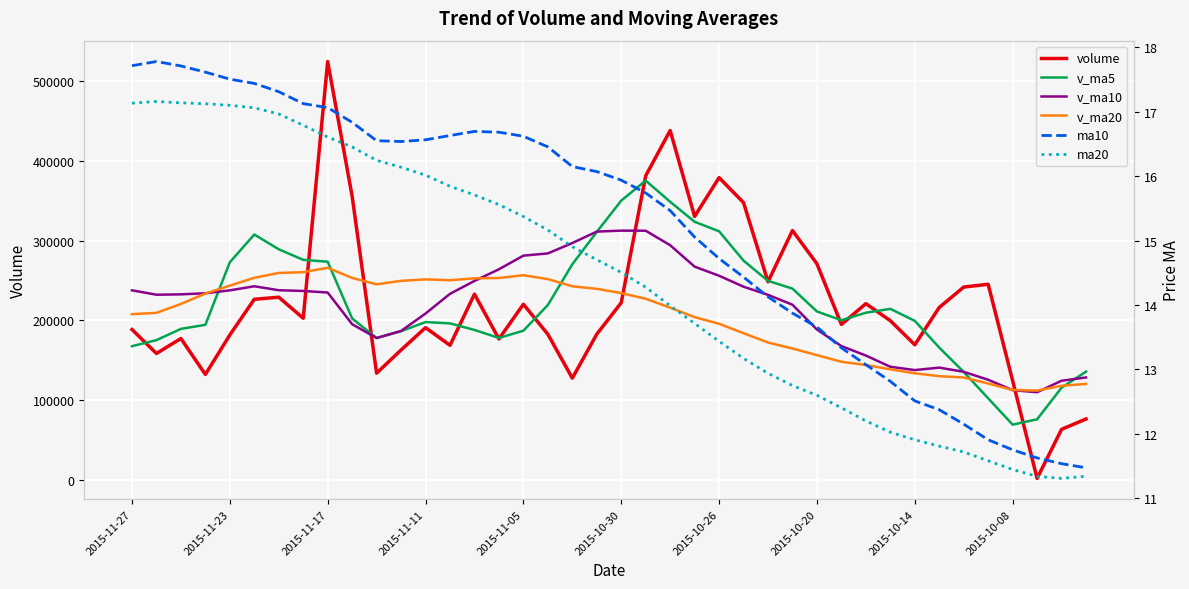

How many distinct data groups are displayed?

6